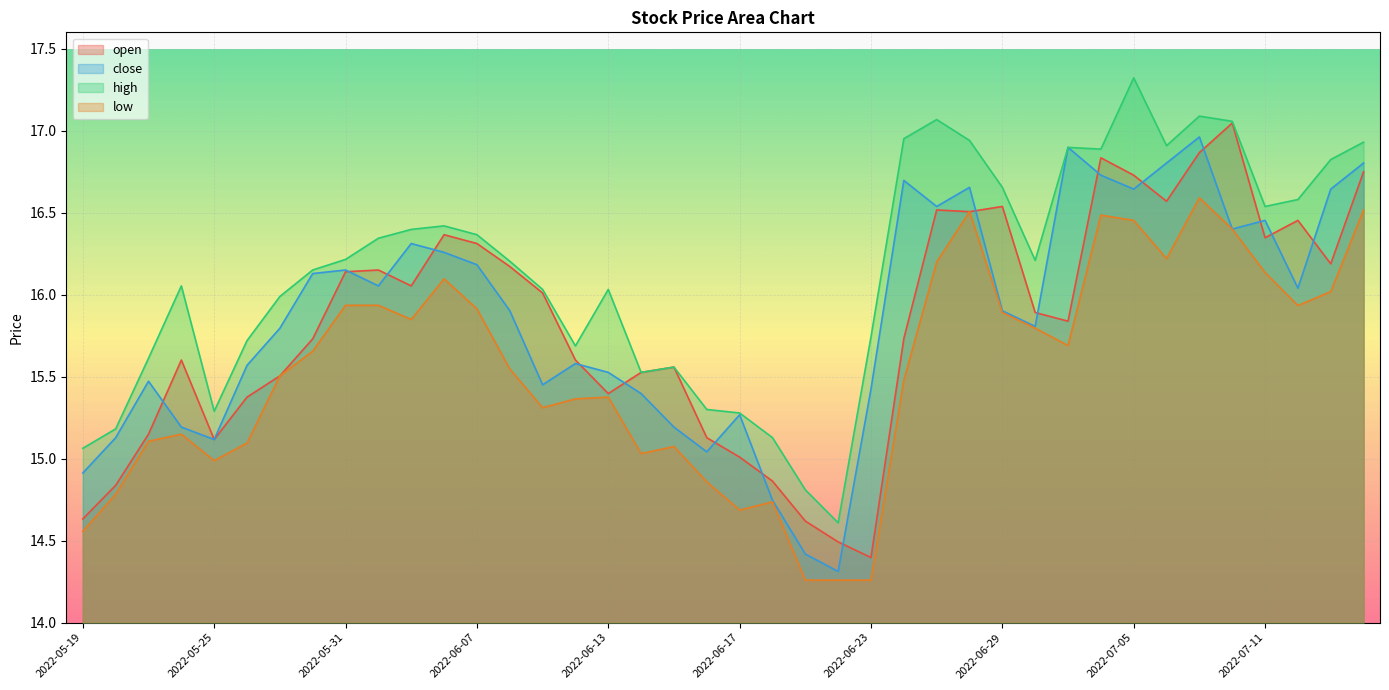

At 2022-07-01, list the series in order from largest to smallest.

close, high, open, low